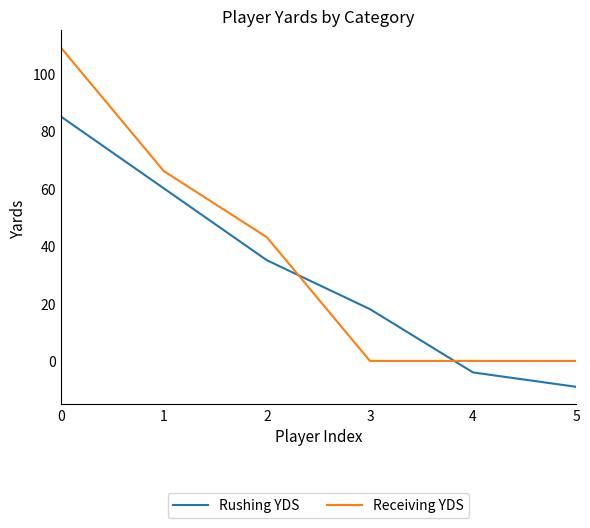

Reading left to right, extract all data points from this chart.

Rushing YDS: 85	60	35	18	-4	-9
Receiving YDS: 109	66	43	0	0	0